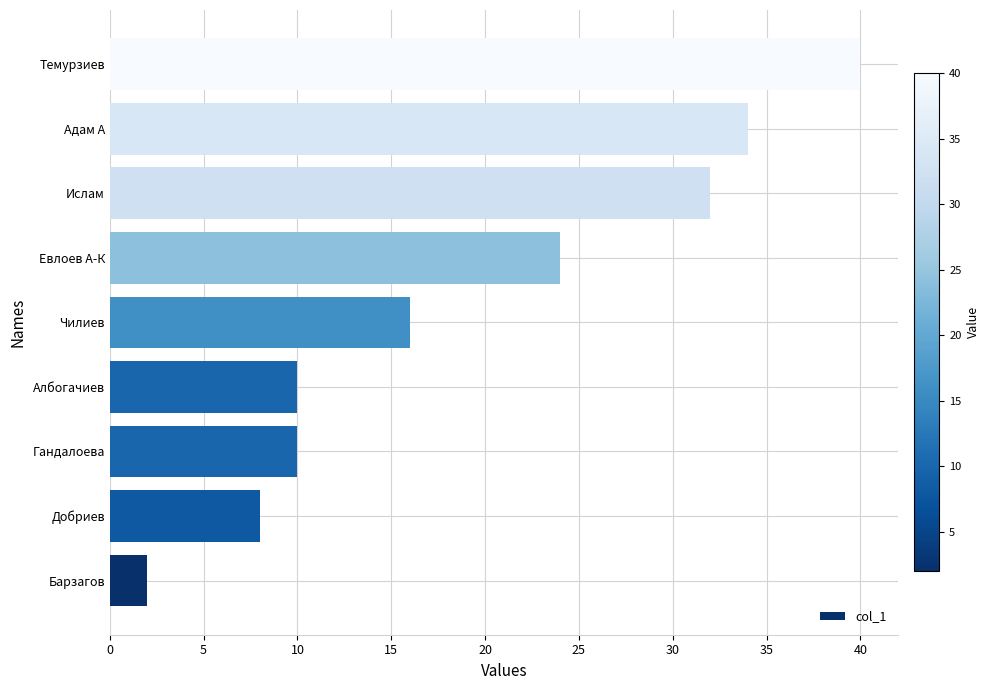

The value at Ислам is 9. True or false?

False